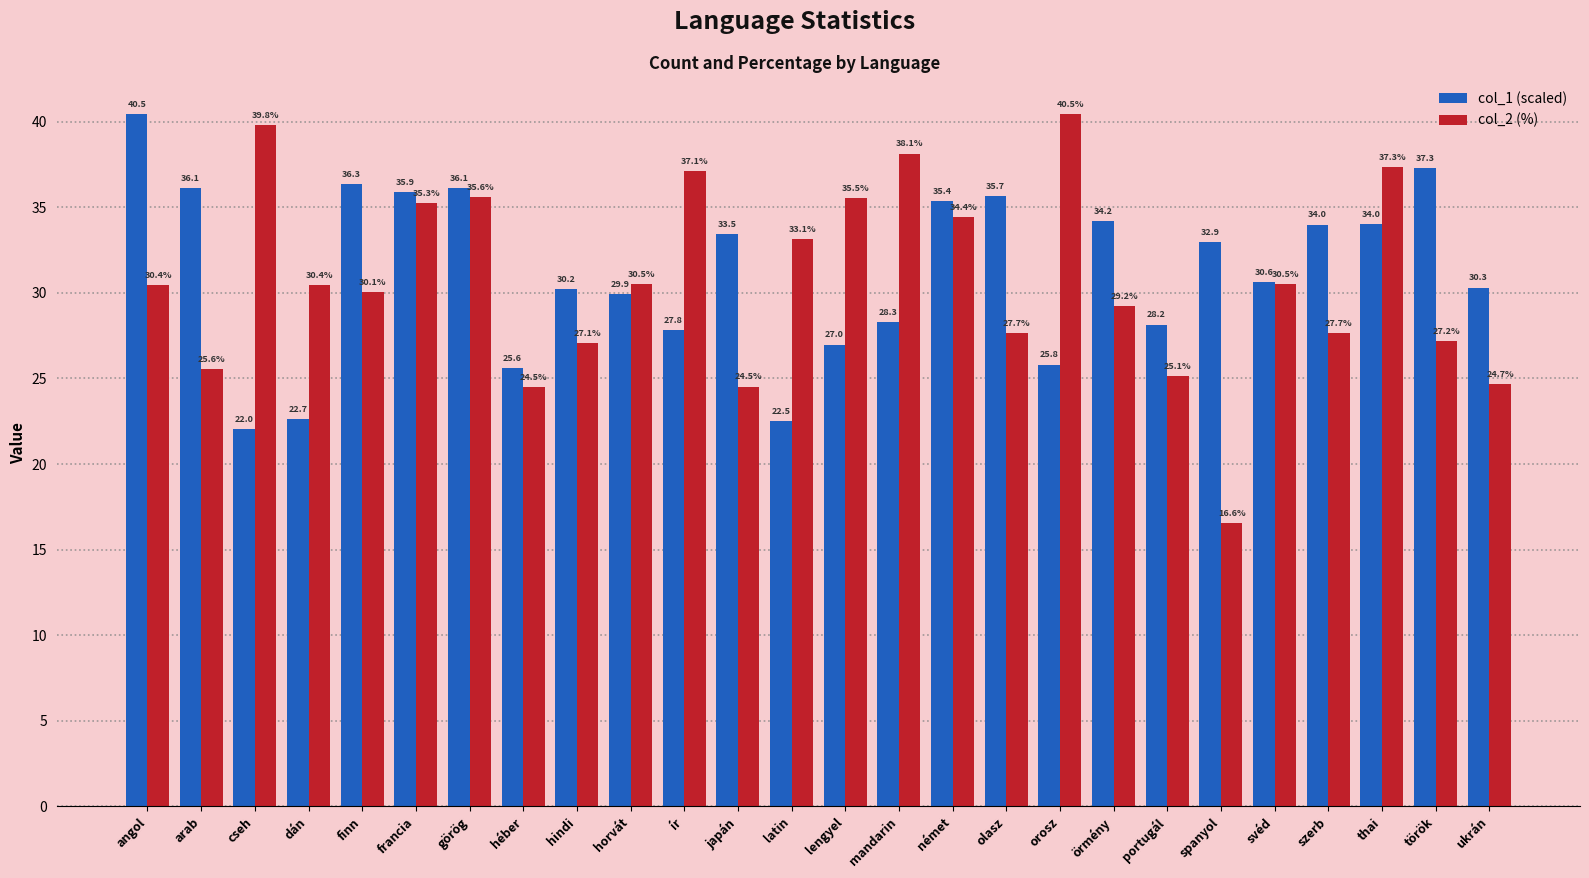

What is the label of the 7th bar from the right?

portugál